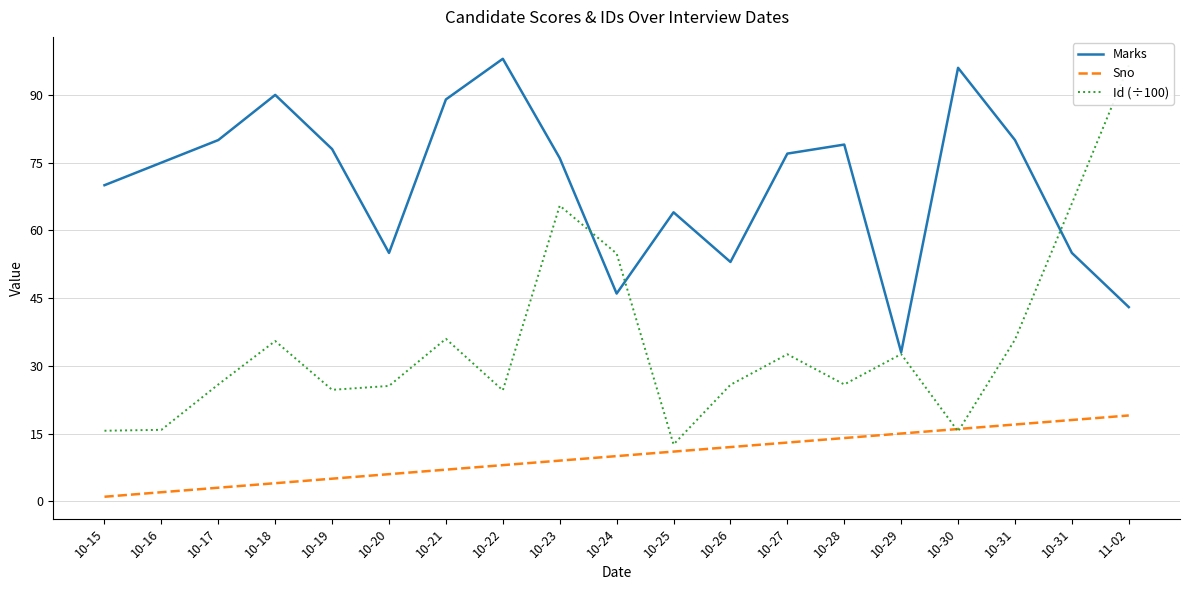

How many lines are shown in the chart?

3